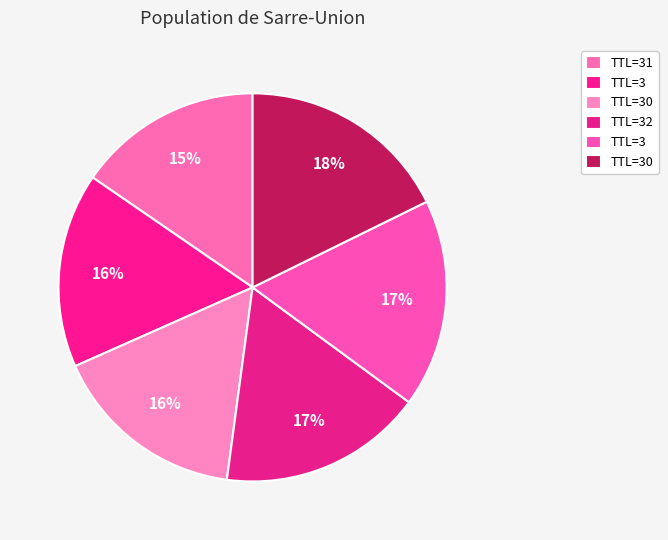

How many slices are in this pie chart?

6